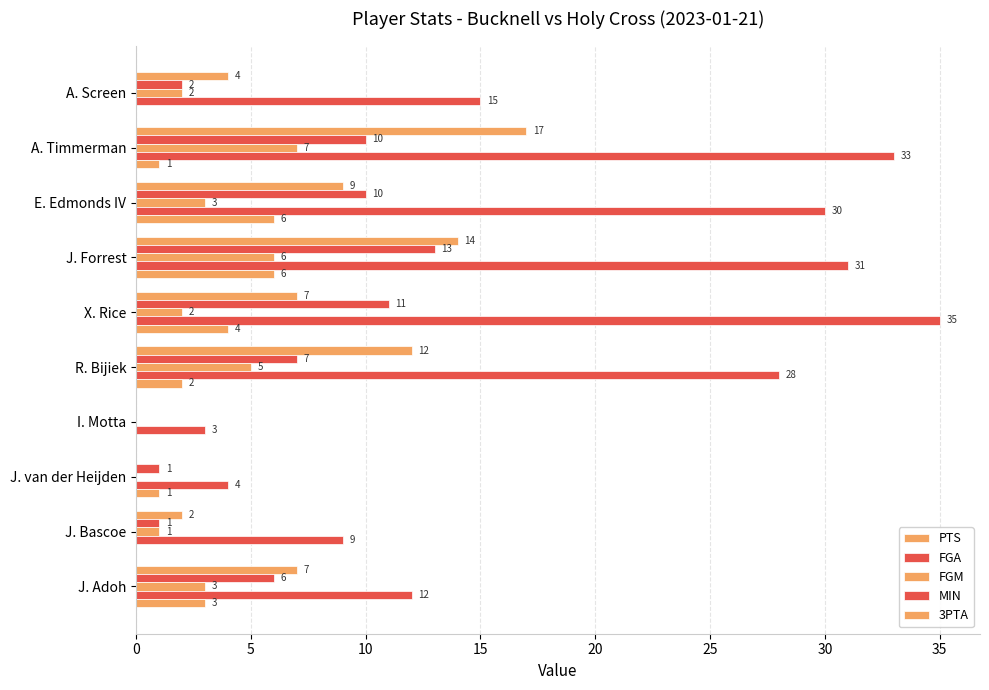

How many values in 3PTA are above zero?

7